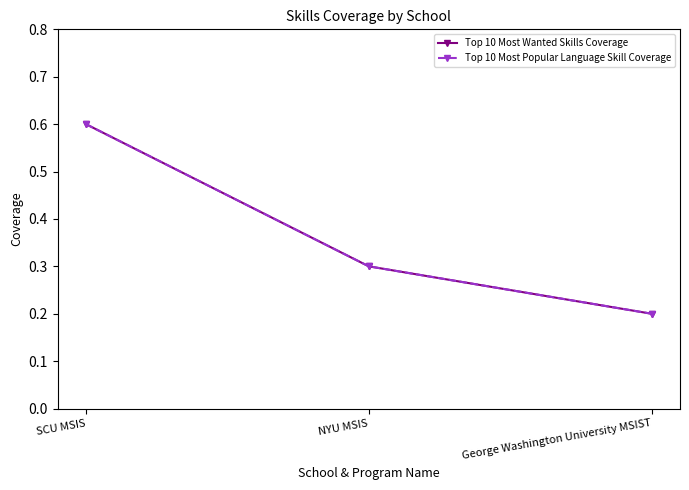

Is this an area chart (filled region under the line)?

No